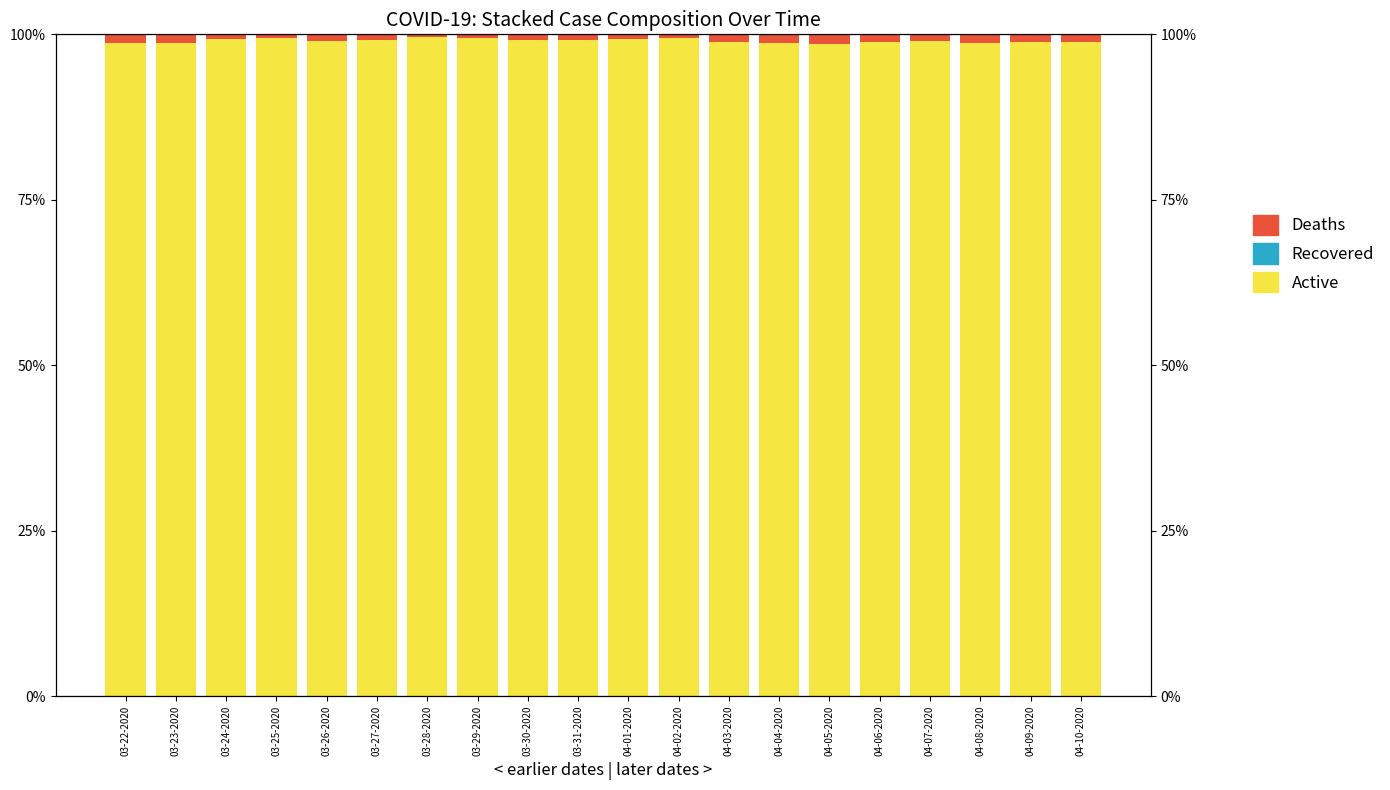

The value of Recovered at 04-03-2020 is 0.0. True or false?

True